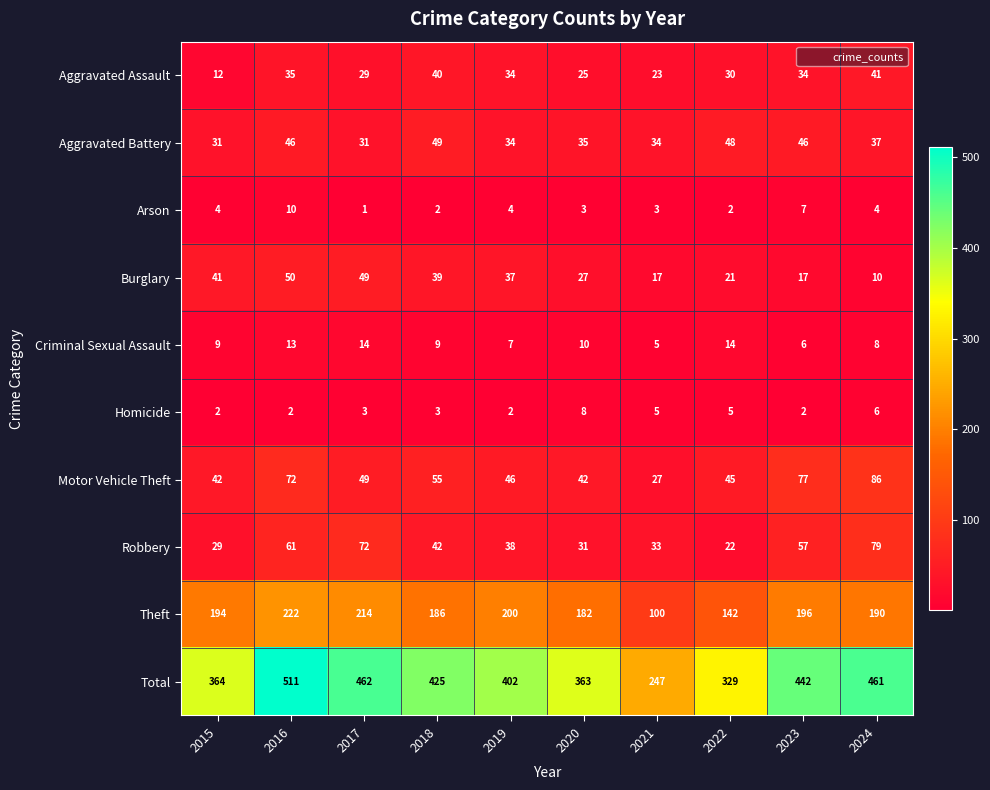

Rank the series at 2016 from lowest to highest value.

Homicide, Arson, Criminal Sexual Assault, Aggravated Assault, Aggravated Battery, Burglary, Robbery, Motor Vehicle Theft, Theft, Total